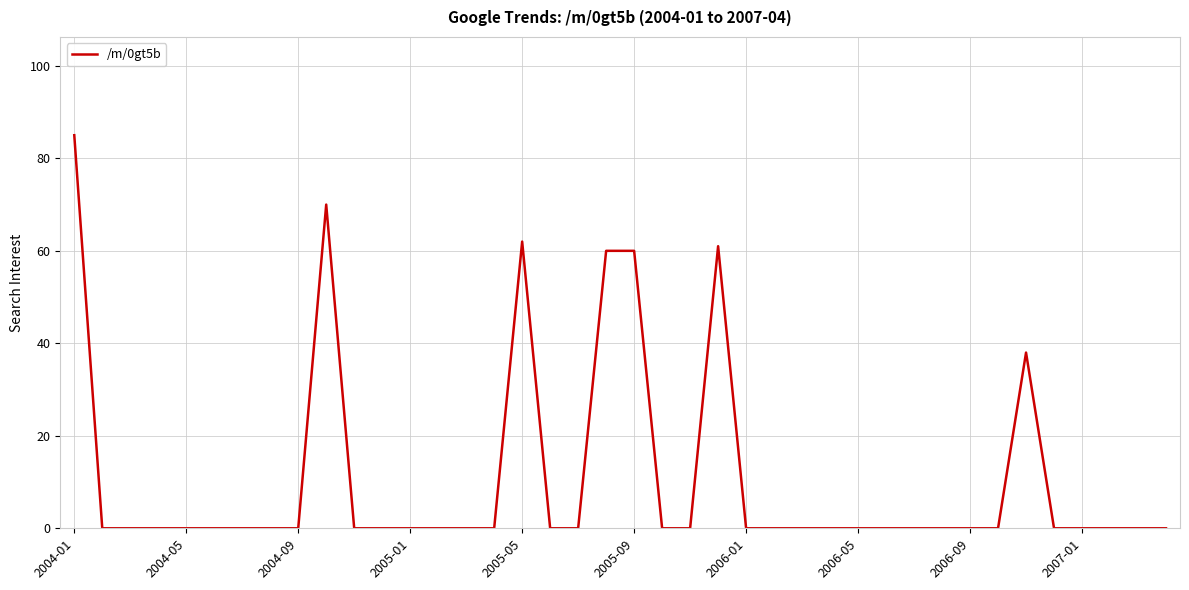

What is the difference between the maximum and second lowest values?

85